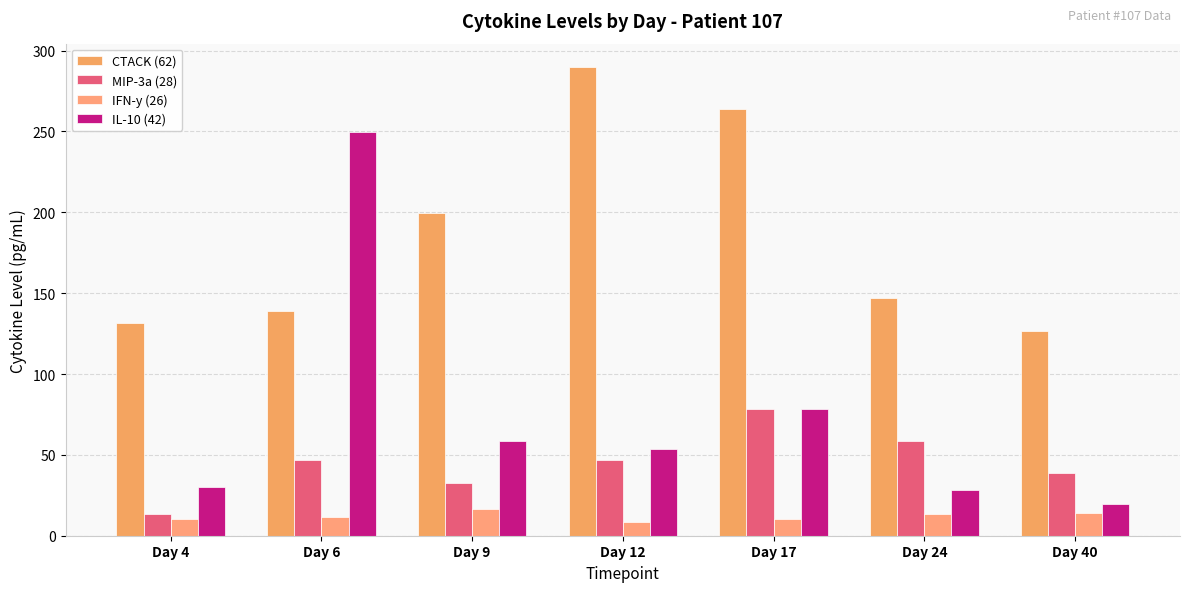

Rank the series at Day 9 from highest to lowest value.

CTACK (62), IL-10 (42), MIP-3a (28), IFN-y (26)